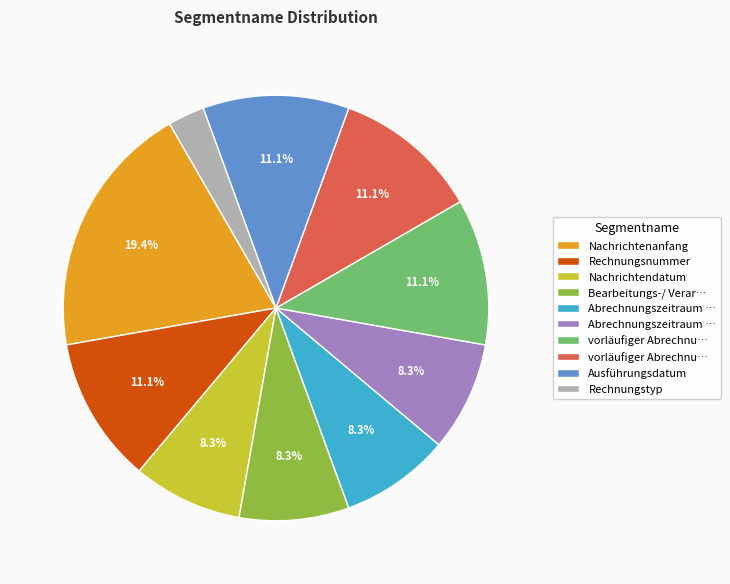

Is there any slice that represents more than half of the pie?

No